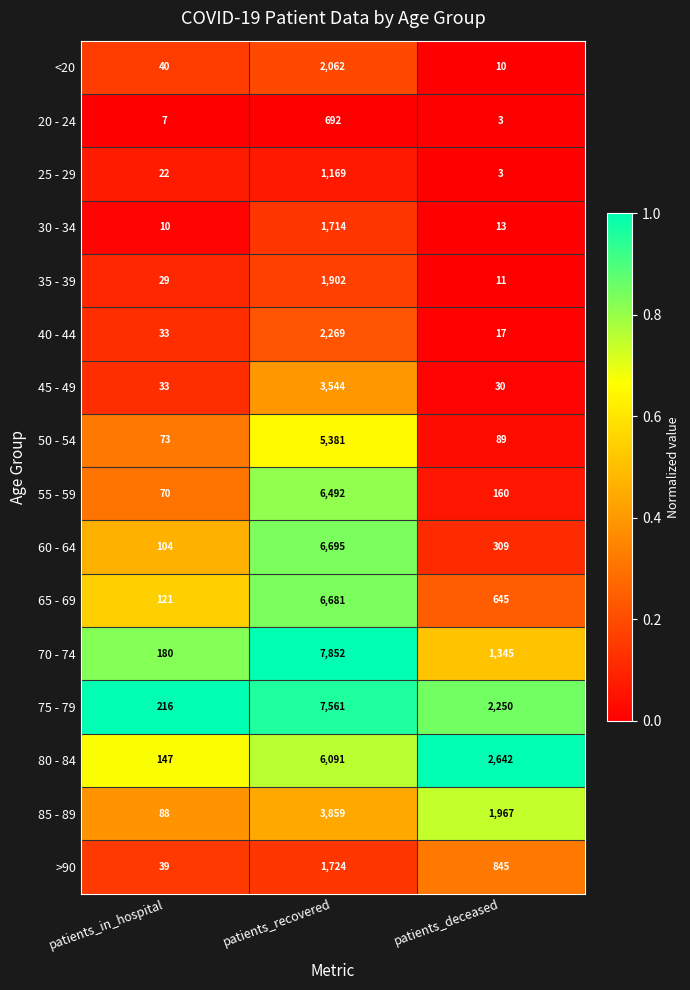

What is the approximate value of >90 at patients_in_hospital?

39